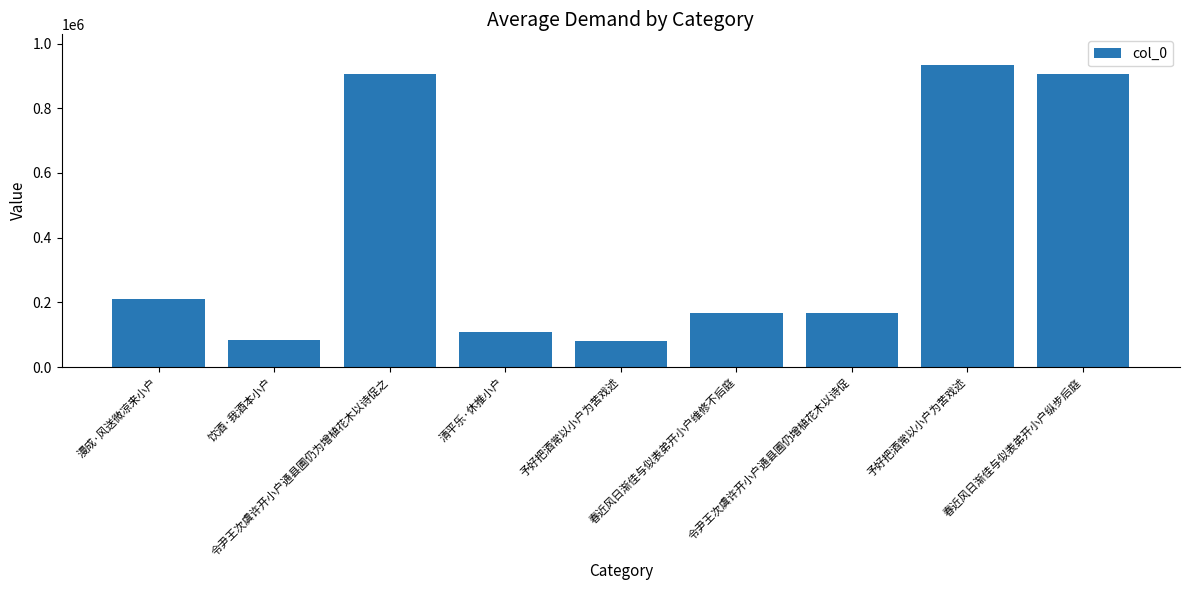

How many values are below 166860?

4